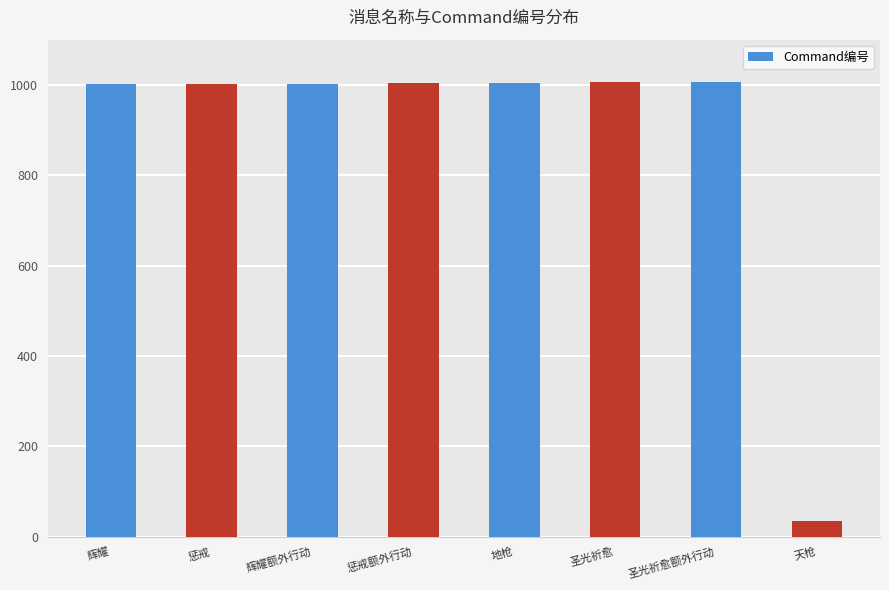

How many bars are there in total?

8